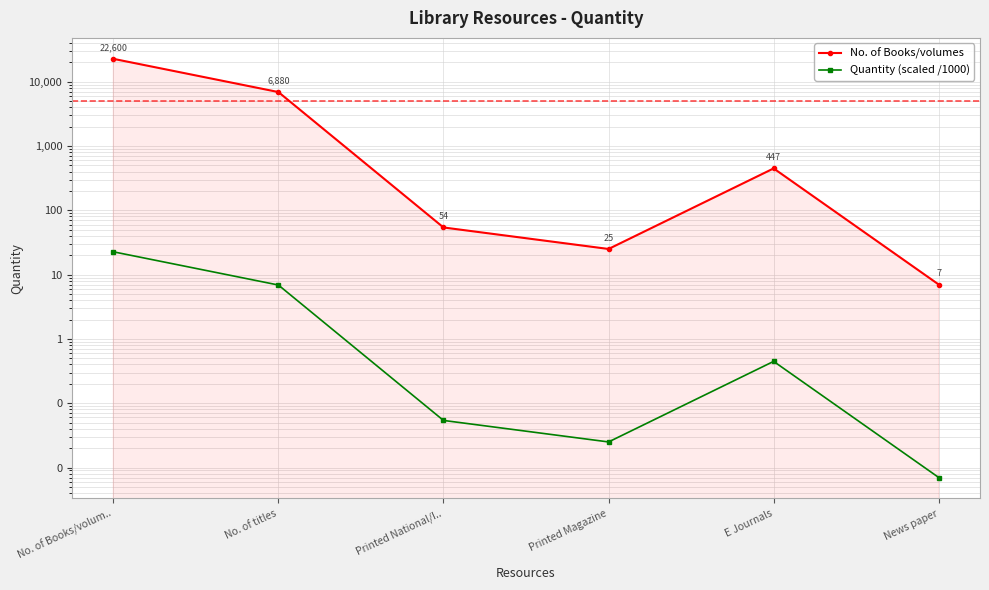

Reading left to right, transcribe all the data shown in this chart.

No. of Books/volumes: No. of Books/volum..=22600.0	No. of titles=6880.0	Printed National/I..=54.0	Printed Magazine=25.0	E Journals=447.0	News paper=7.0
Quantity (scaled /1000): No. of Books/volum..=22.6	No. of titles=6.9	Printed National/I..=0.1	Printed Magazine=0.0	E Journals=0.4	News paper=0.0